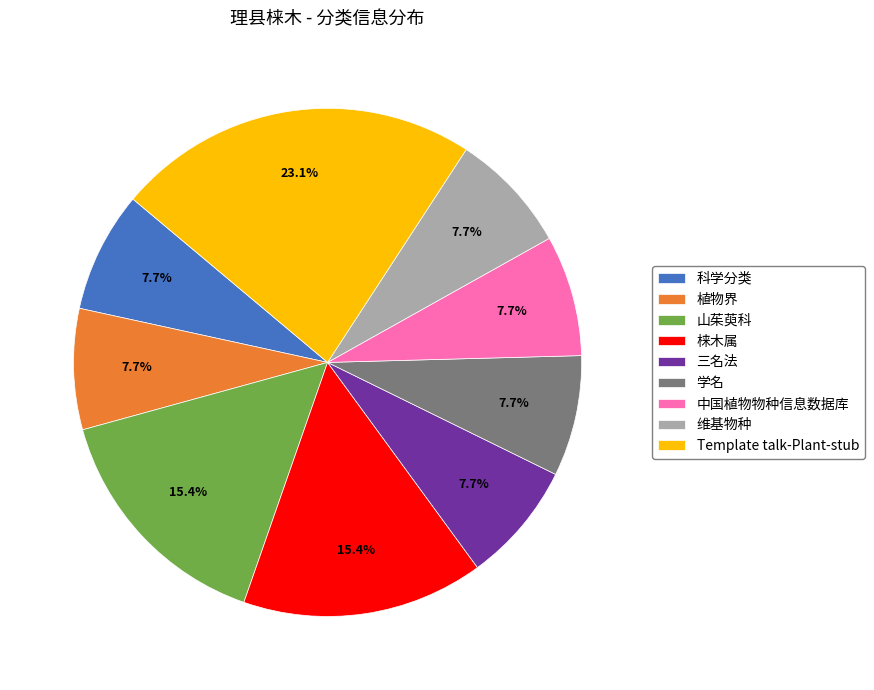

Is there any slice that represents more than half of the pie?

No